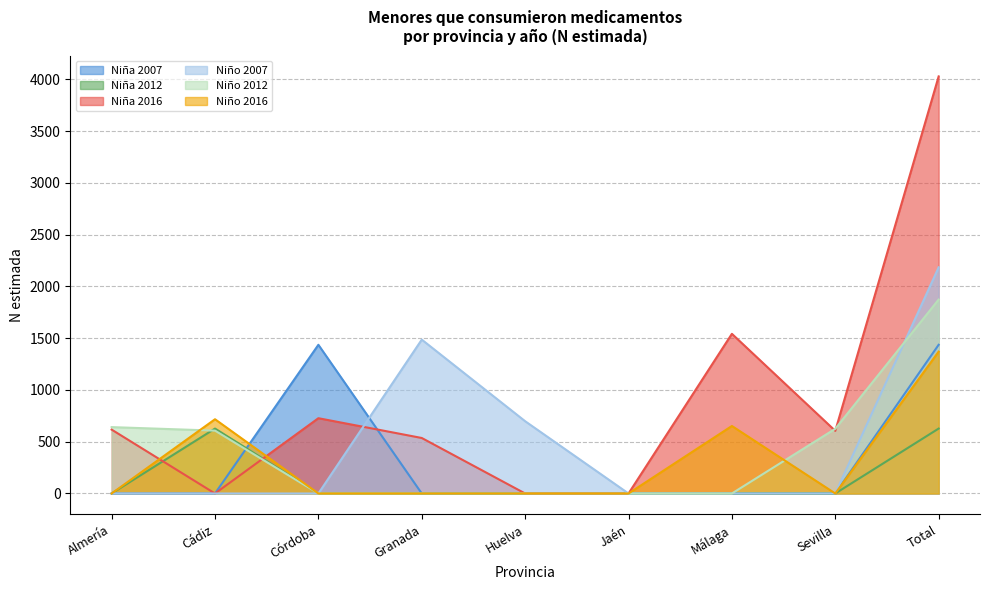

What is the label of the 4th point from the right?

Jaén